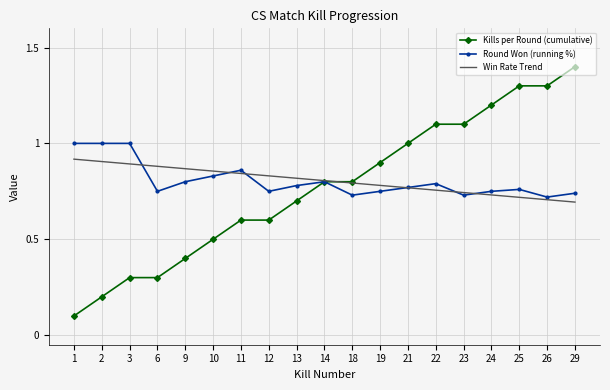

Is the value of Kills per Round (cumulative) at 21 greater than the value of Win Rate Trend at 1?

Yes